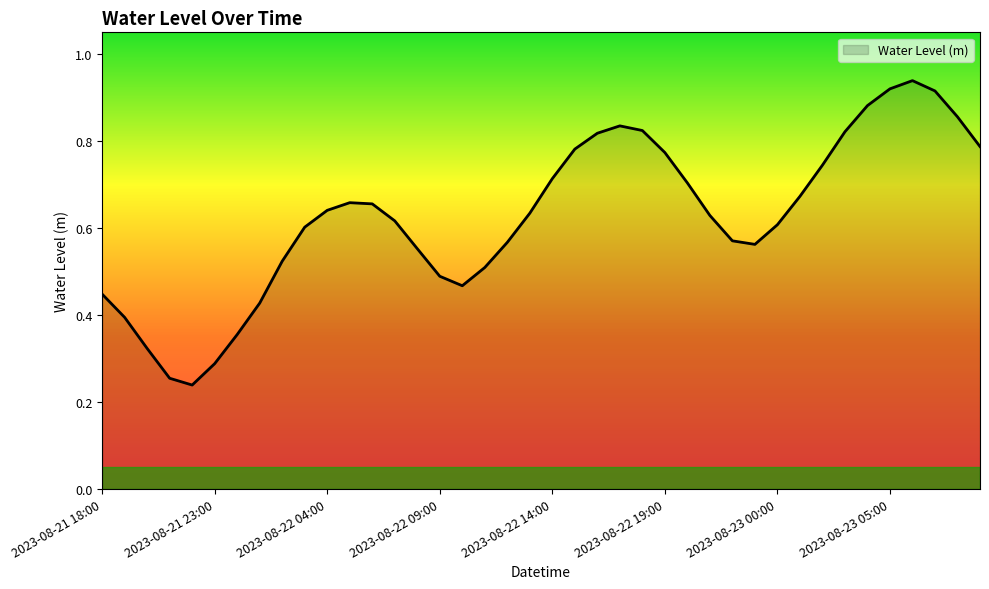

Does the chart display data point markers on the line(s)?

No